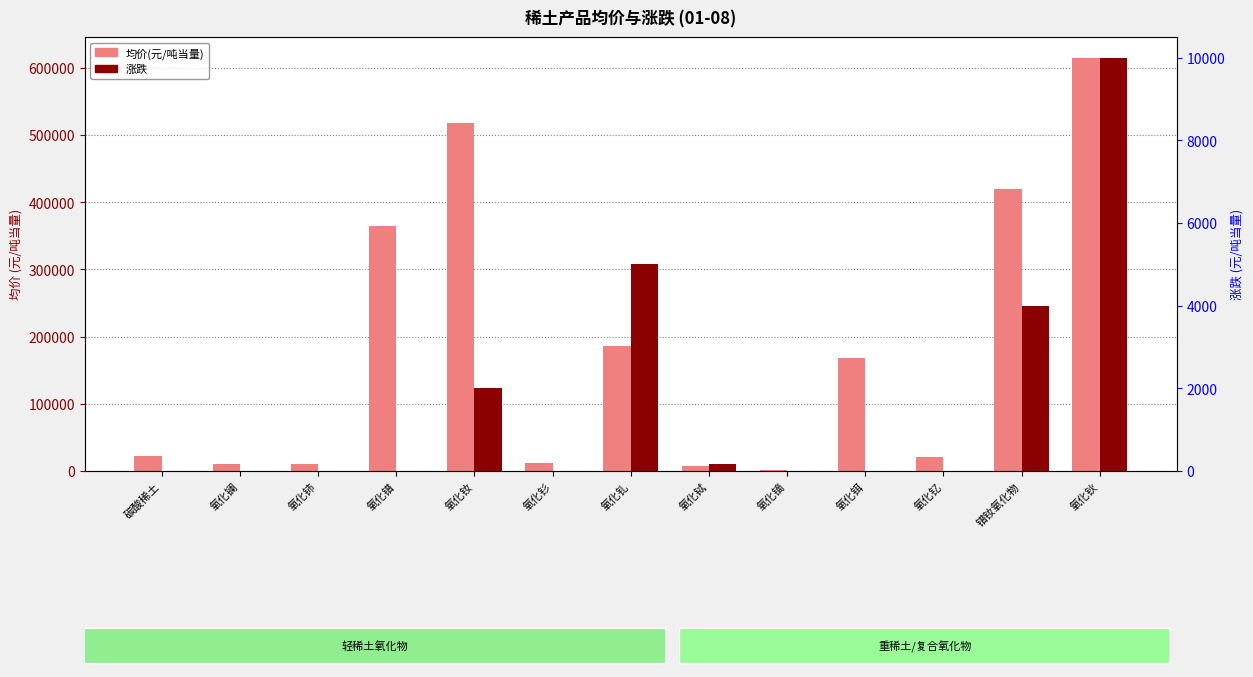

Reading right to left, what are all the values shown in this chart?

均价(元/吨当量): 615000	419000	20500	167500	1980	7675	186000	11500	517500	365000	10000	9750	22750
涨跌: 10000	4000	0	0	10	175	5000	0	2000	0	0	0	0